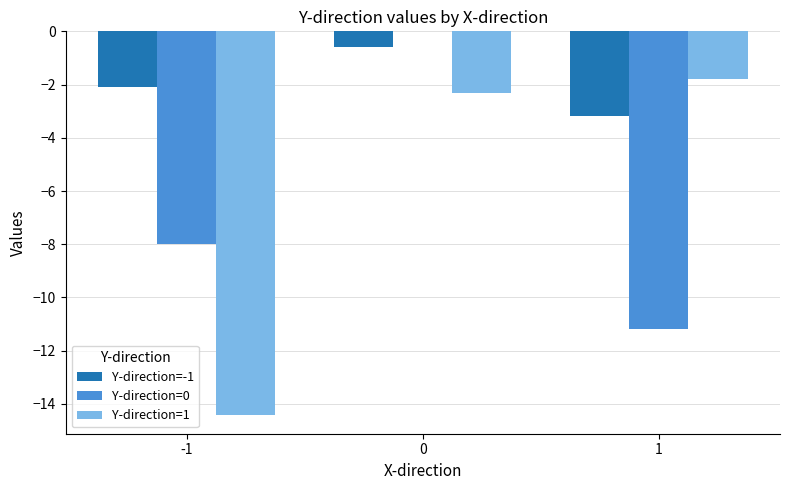

The value of Y-direction=1 at 0 is -3.7. True or false?

False